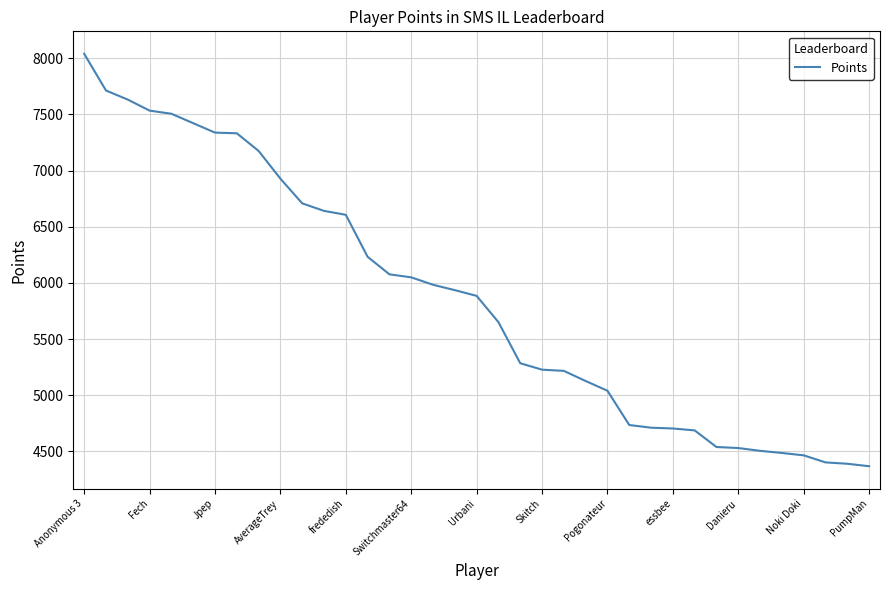

What is the average value?

5859